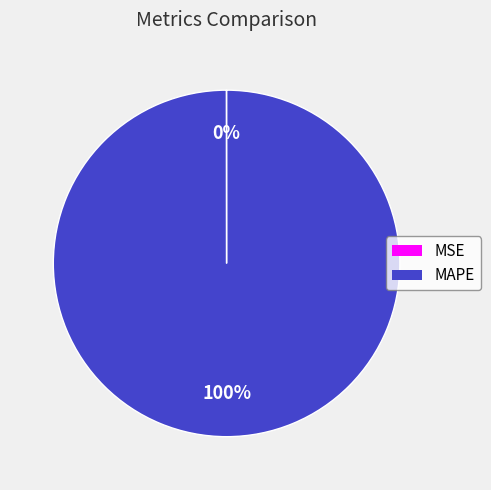

Is it true that MAPE is 100% of the pie?

True